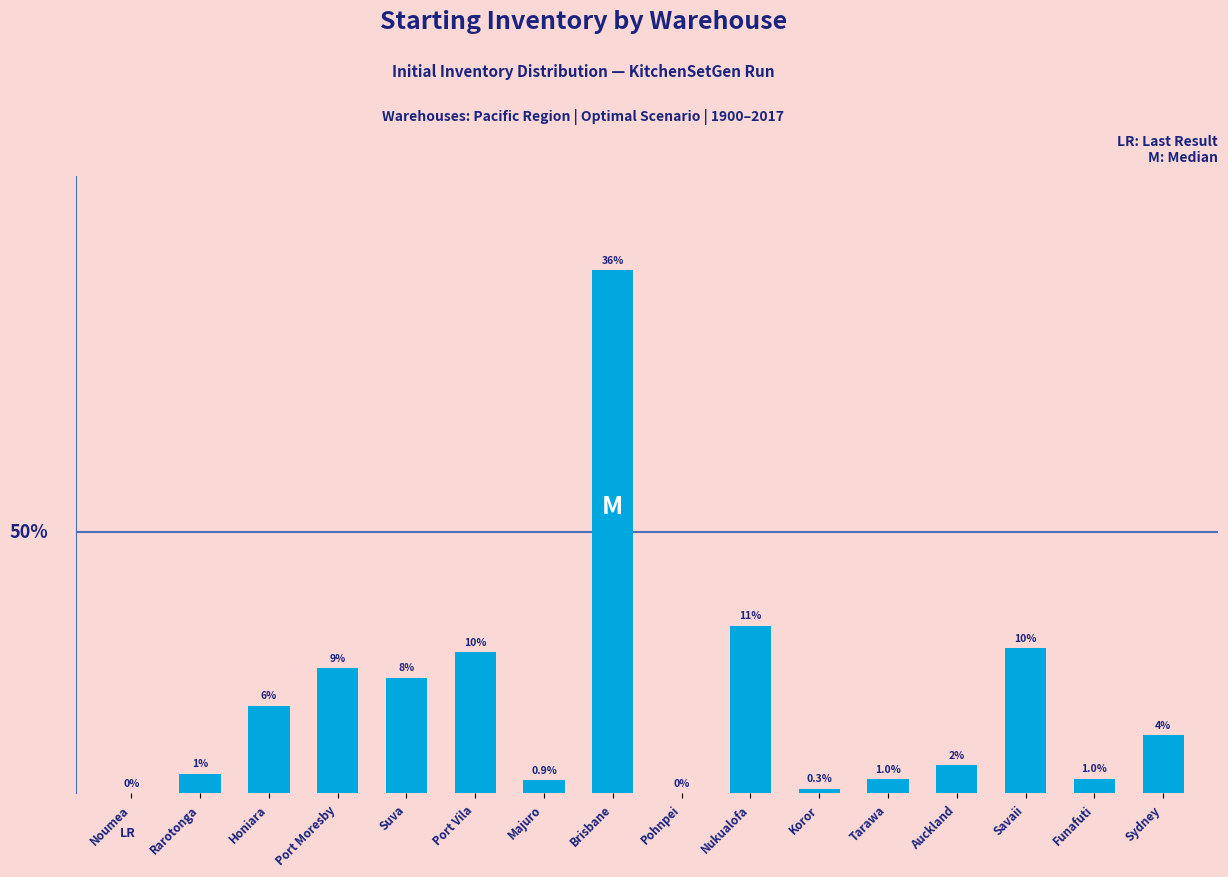

How many categories are shown in the chart?

16